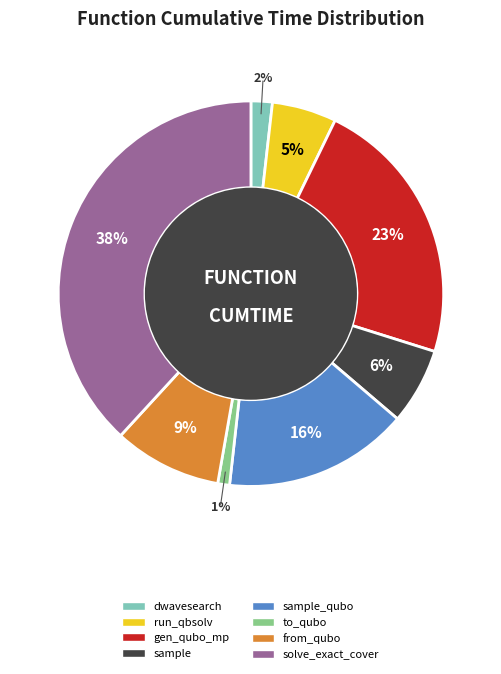

Count the number of slices in the pie.

8